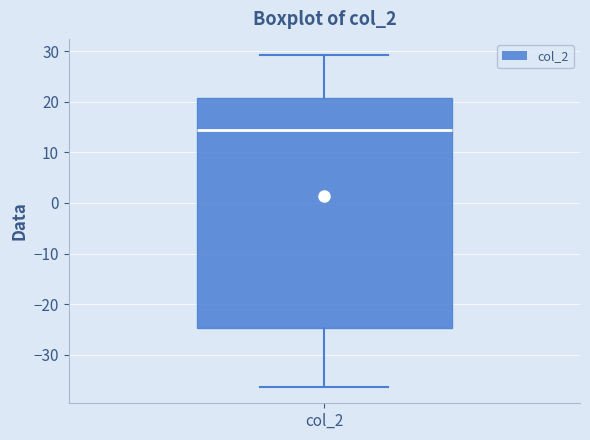

Transcribe this box plot: give where the median line is, the range the box spans, and where the two whiskers end, as read against the y-axis. The values are not printed on the chart, so give them approximately, as read against the axis.

median 14, box -25 to 21, whiskers -36 to 29